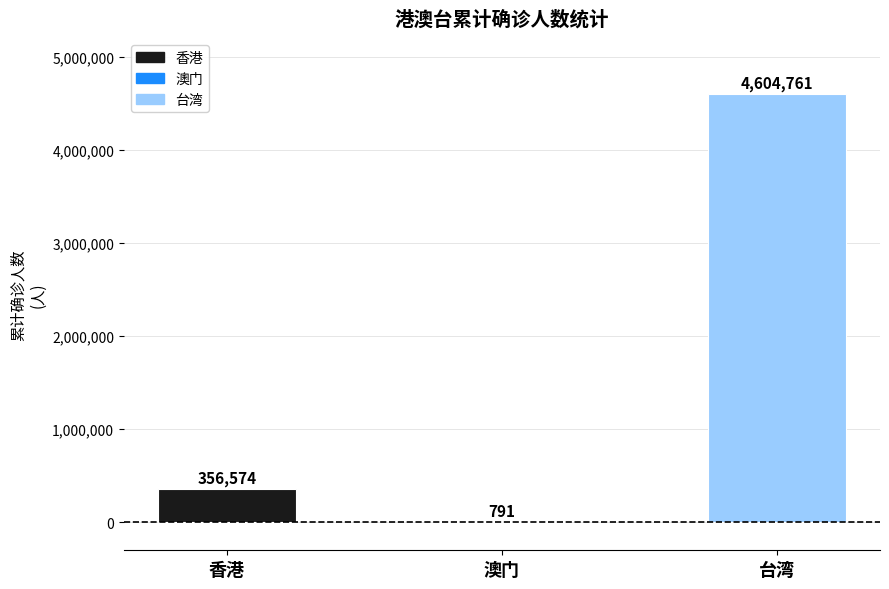

At which category does the chart reach its peak across all series?

台湾